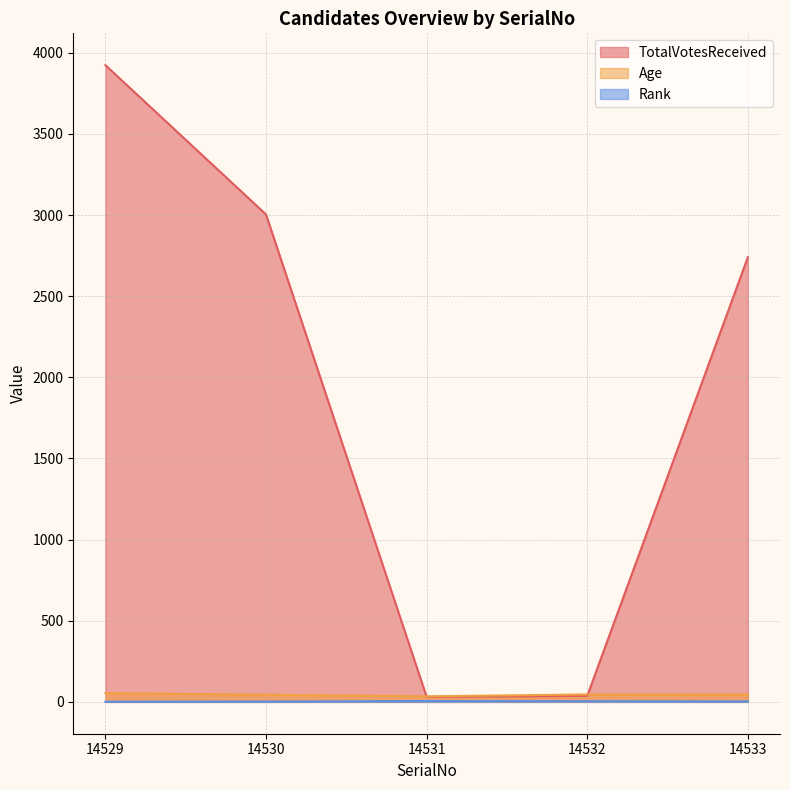

Read the Age value at 14529, to the nearest 10.

50